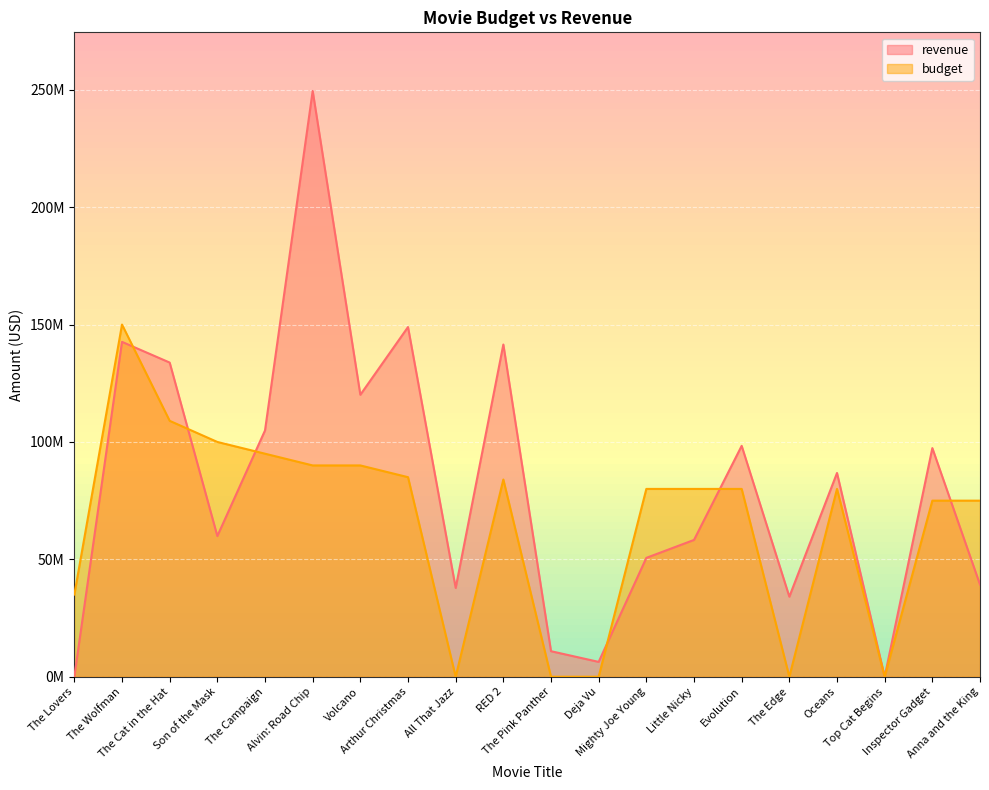

Between Alvin: Road Chip and Evolution, which is larger?

Alvin: Road Chip